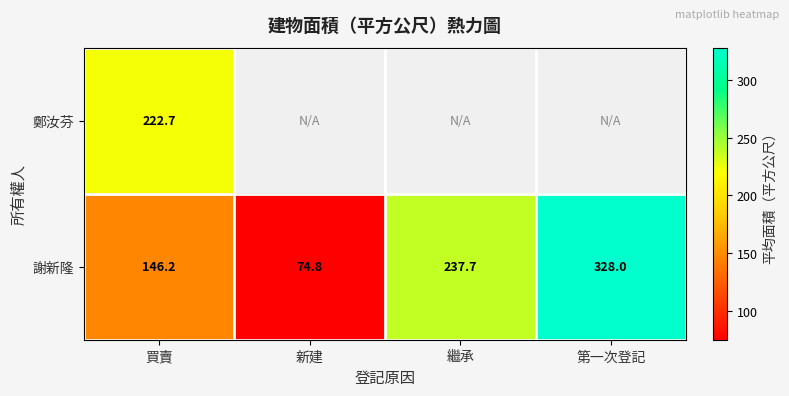

At which label does 謝新隆 first exceed 237?

繼承